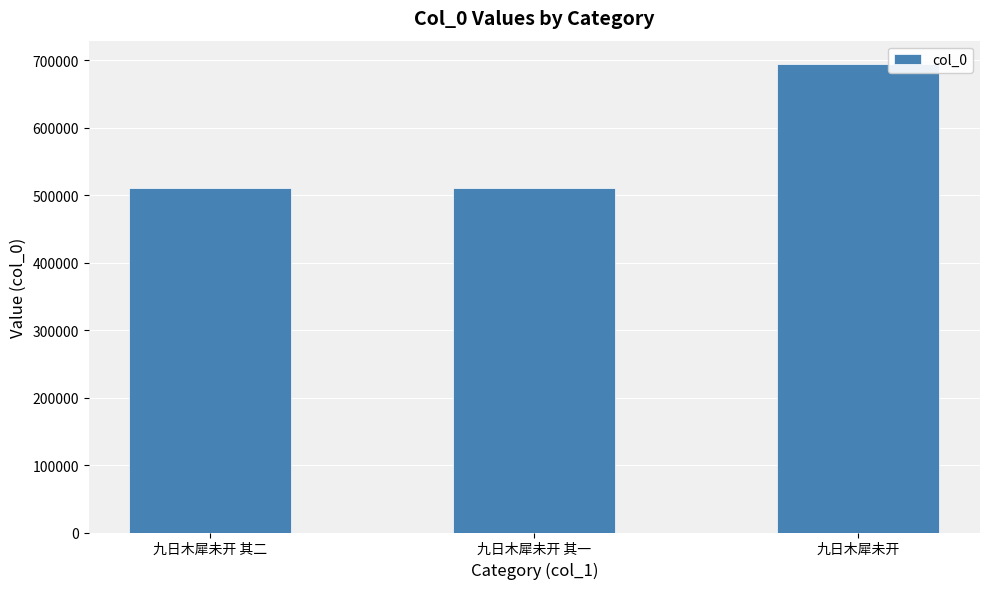

What is the ratio of the value at 九日木犀未开 其二 to the value at 九日木犀未开 其一?

1.0